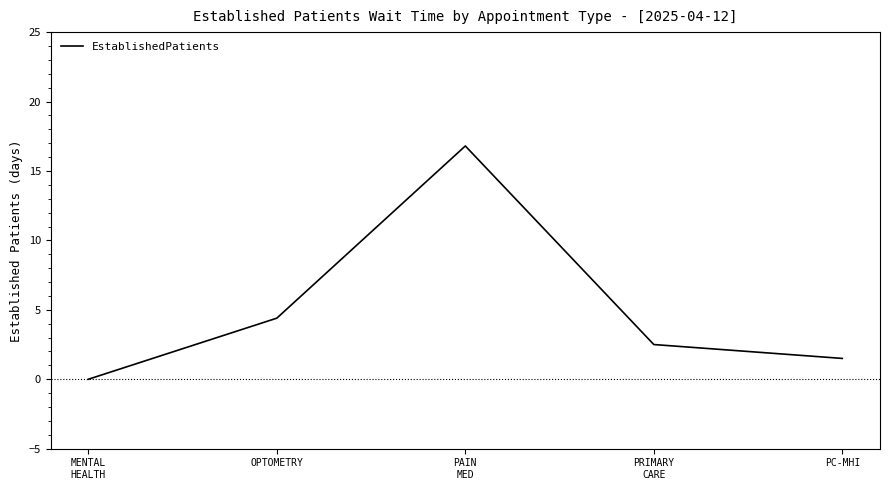

How many lines are shown in the chart?

1